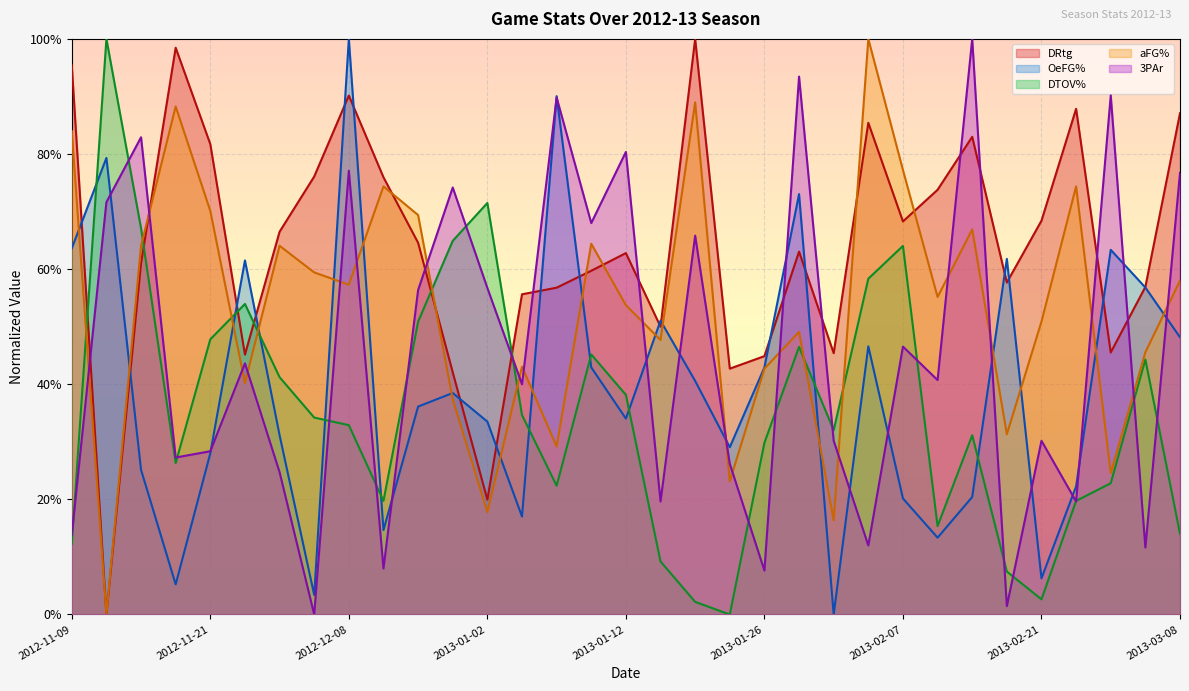

Rank the categories by aFG% value from highest to lowest.

2013-02-02, 2013-01-19, 2012-11-20, 2012-11-09, 2013-02-07, 2012-12-17, 2013-02-23, 2012-11-21, 2012-12-21, 2013-02-14, 2013-01-10, 2012-11-17, 2012-11-29, 2012-12-02, 2013-03-08, 2012-12-08, 2013-02-09, 2013-01-12, 2013-02-21, 2013-01-28, 2013-01-17, 2013-03-07, 2013-01-05, 2013-01-26, 2012-11-23, 2012-12-30, 2013-02-16, 2013-01-07, 2013-03-01, 2013-01-24, 2013-01-02, 2013-01-31, 2012-11-12